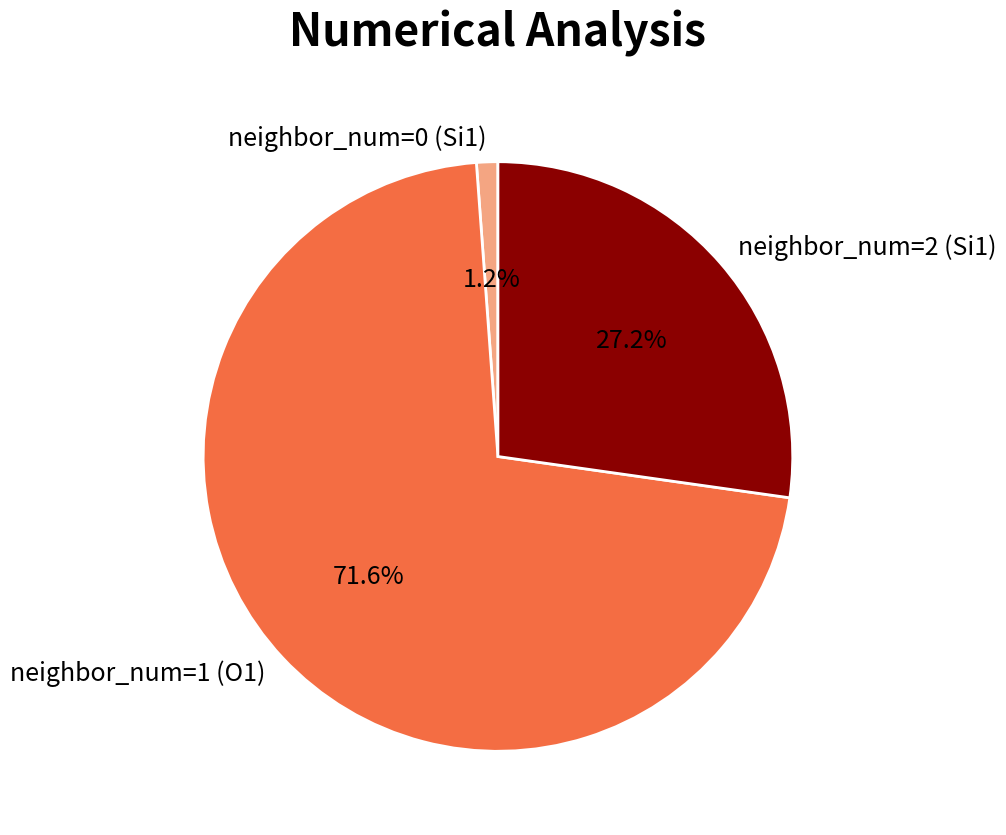

Does any single category account for the majority?

Yes